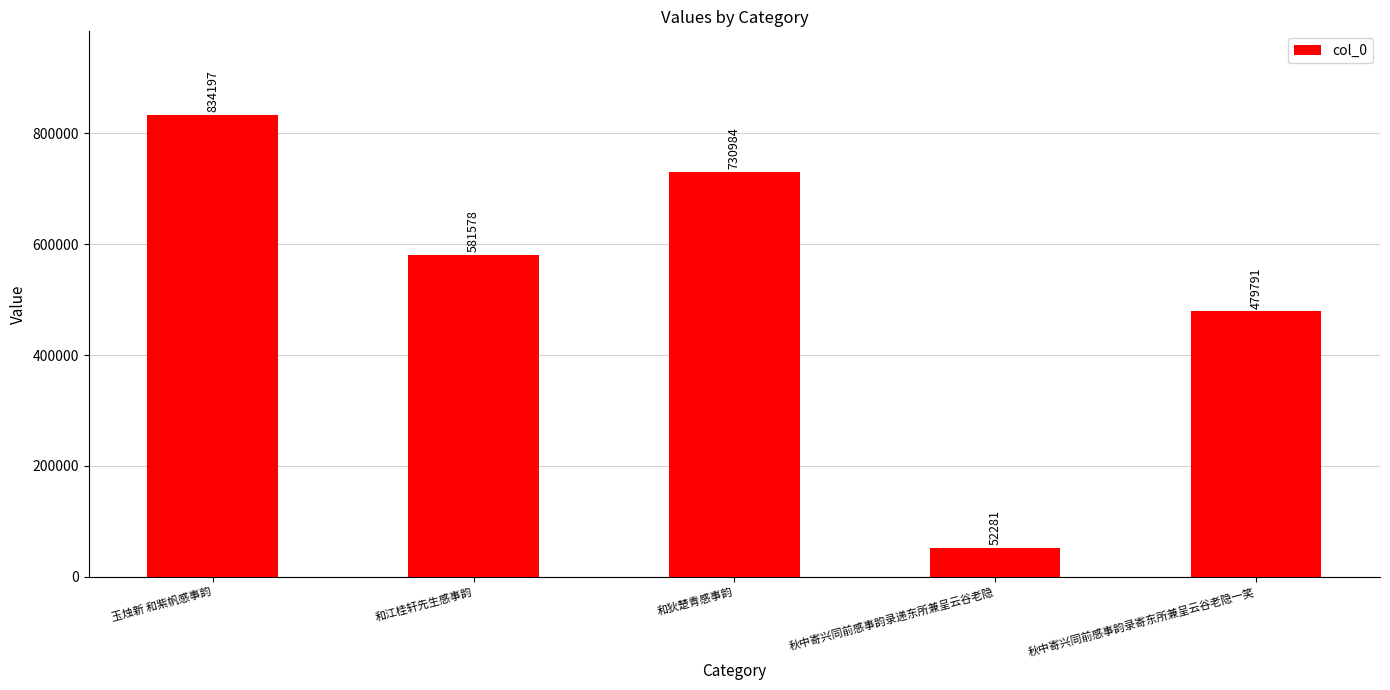

Rank the categories by value from lowest to highest.

秋中寄兴同前感事韵录递东所兼呈云谷老隐, 秋中寄兴同前感事韵录寄东所兼呈云谷老隐一笑, 和江桂轩先生感事韵, 和狄楚青感事韵, 玉烛新 和紫帆感事韵